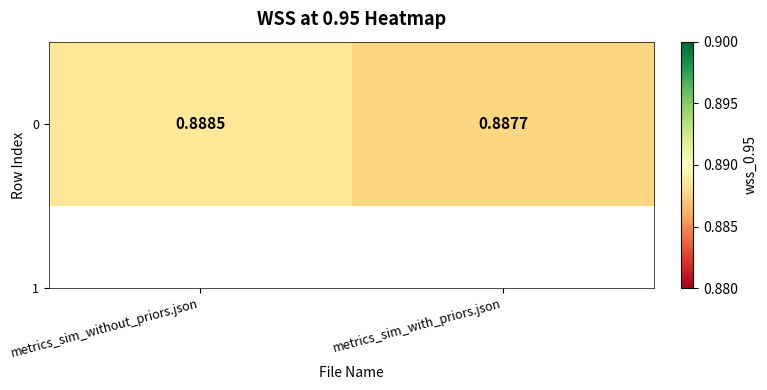

What is the smallest value displayed?

0.9